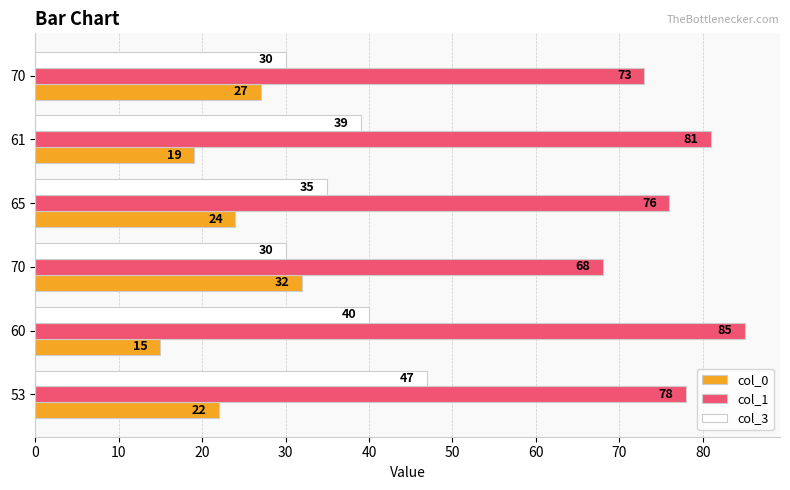

What is the highest value of the col_0 series?

32